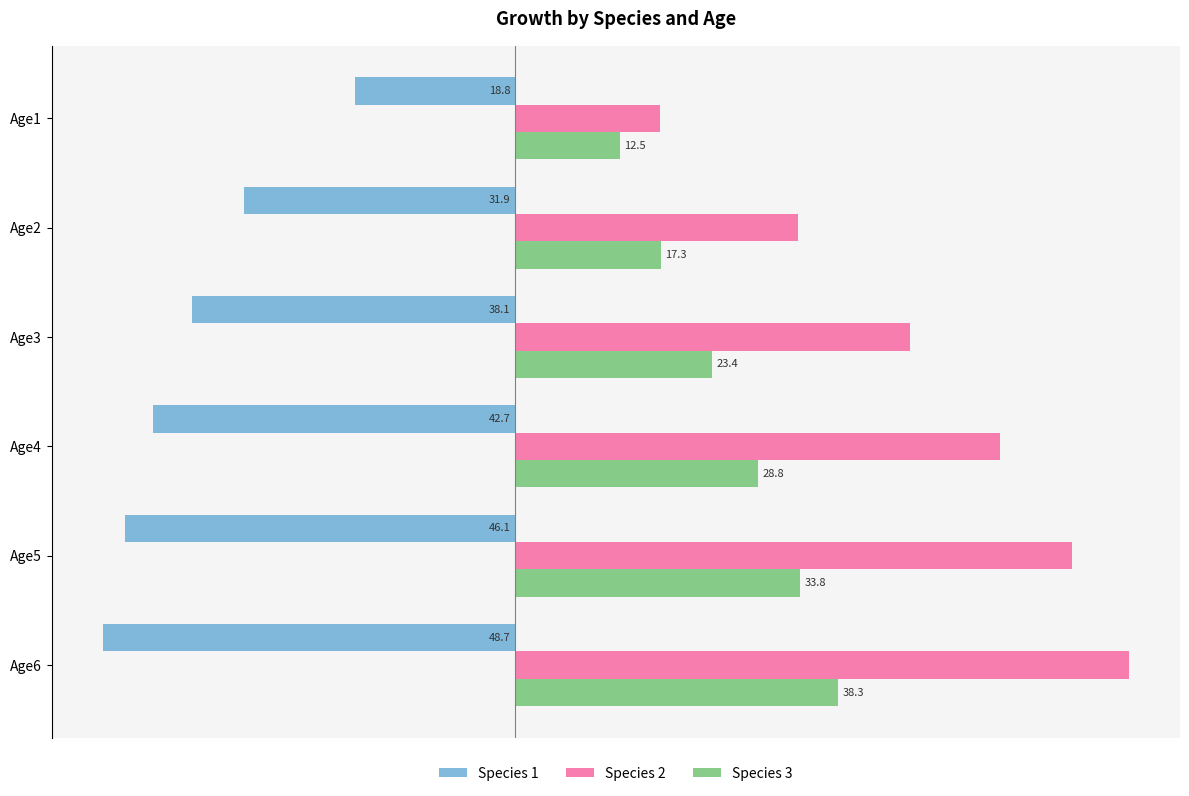

List the series in order of their overall mean, highest first.

Species 2, Species 3, Species 1